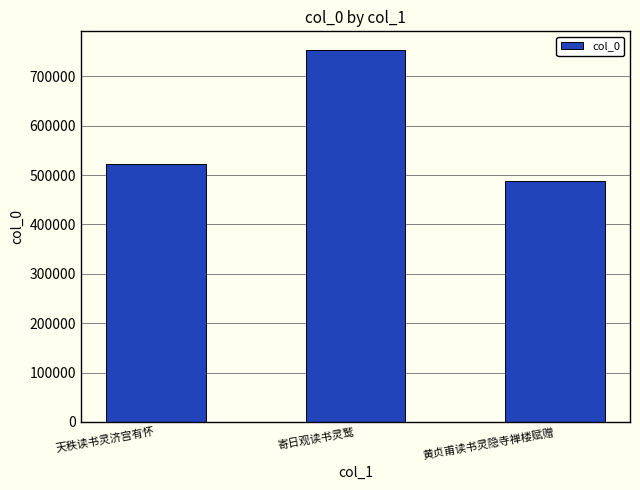

List the labels in order of value, largest first.

寄日观读书灵鹫, 天秩读书灵济宫有怀, 黄贞甫读书灵隐寺禅楼赋赠